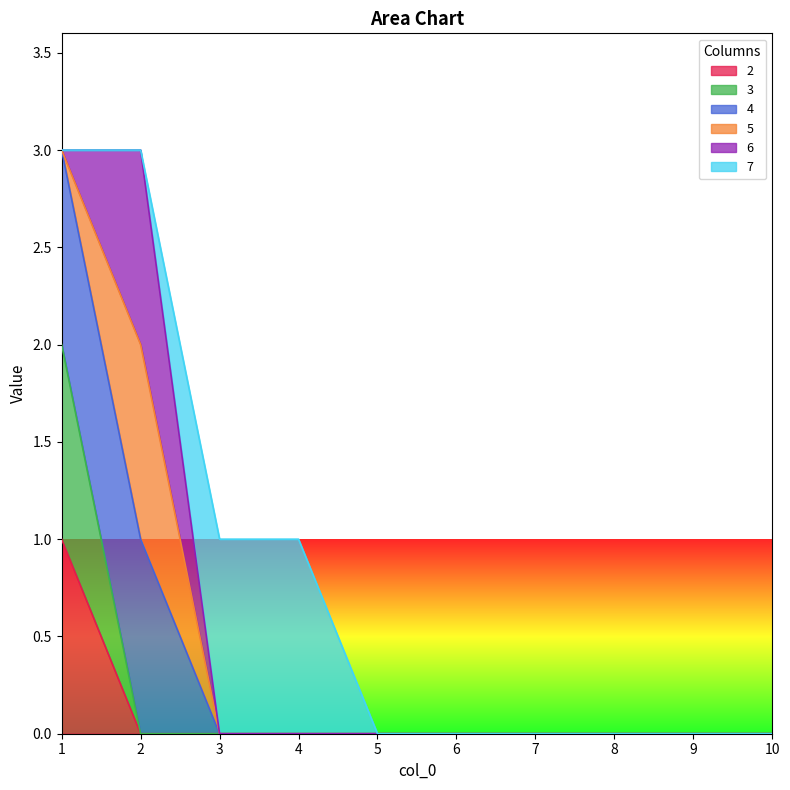

What is the maximum value for 2?

1